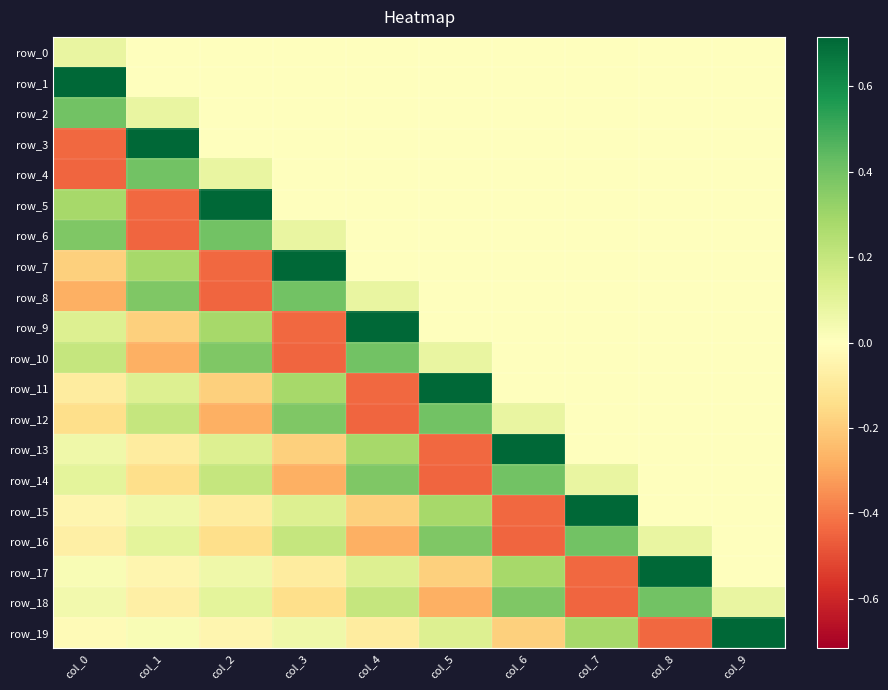

Which label corresponds to the largest value in the chart?

col_0